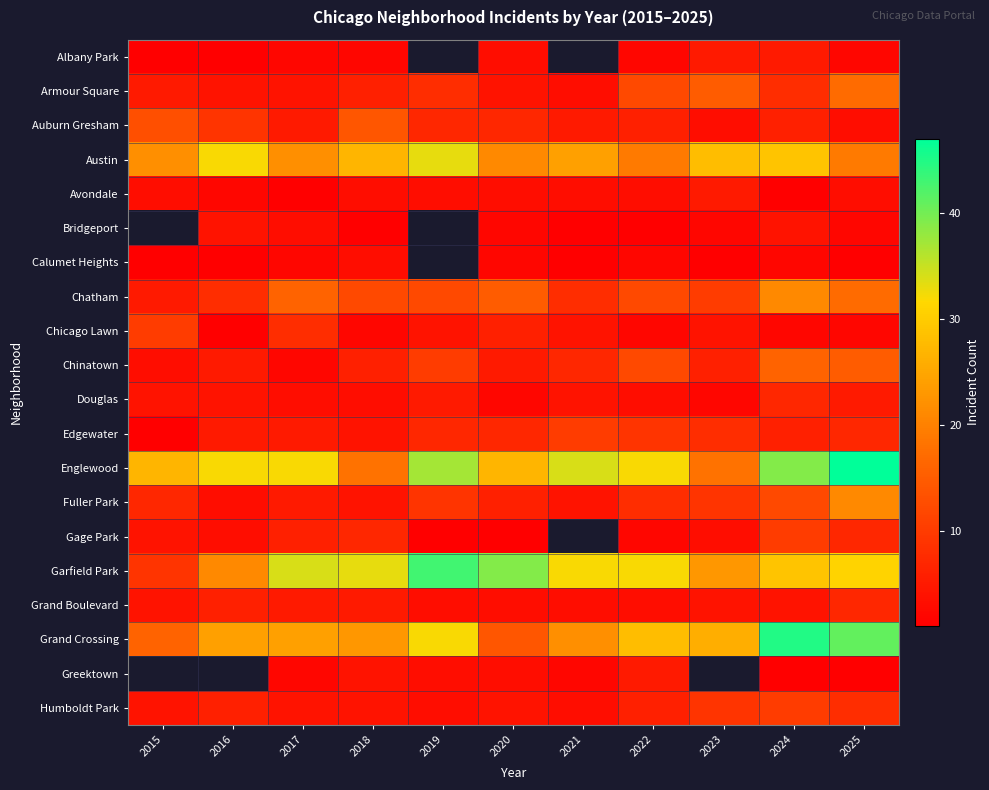

How many series are shown in this chart?

20